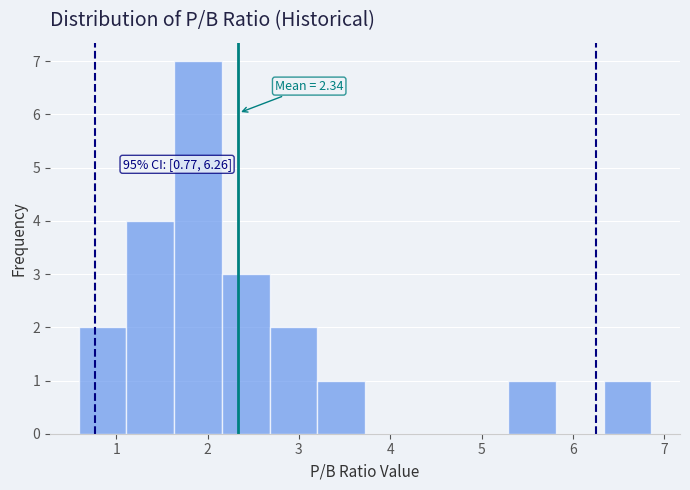

Which range on the x-axis has the tallest bar?

1.6 to 2.2